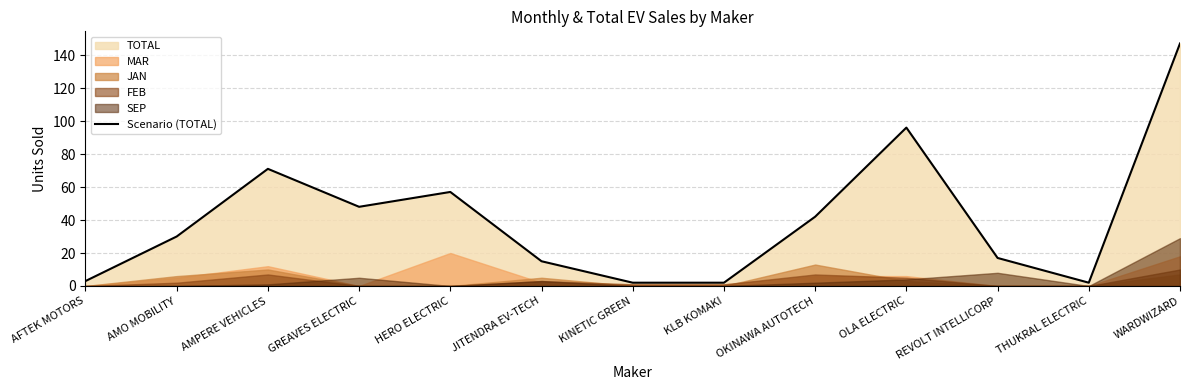

Reading right to left, transcribe all the data shown in this chart.

147	2	17	96	42	2	2	15	57	48	71	30	3